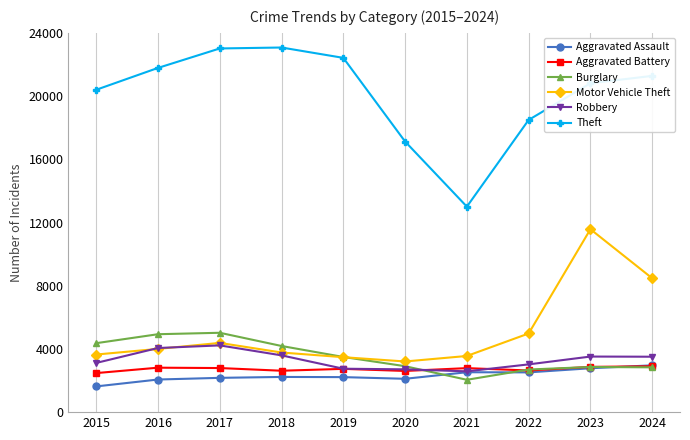

What is the maximum value shown in the chart?

23073